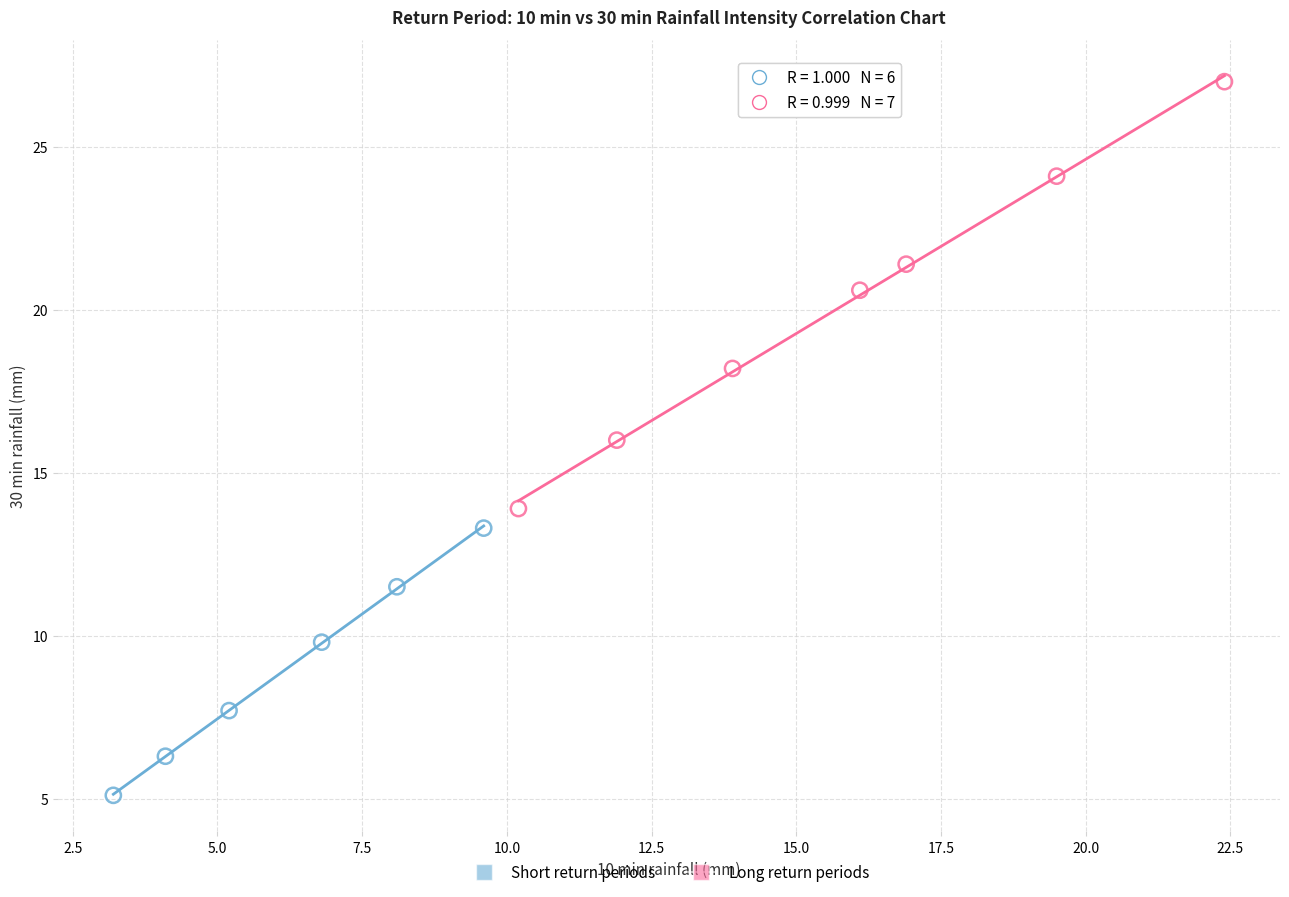

Which series has the widest spread of Y values?

Long return periods